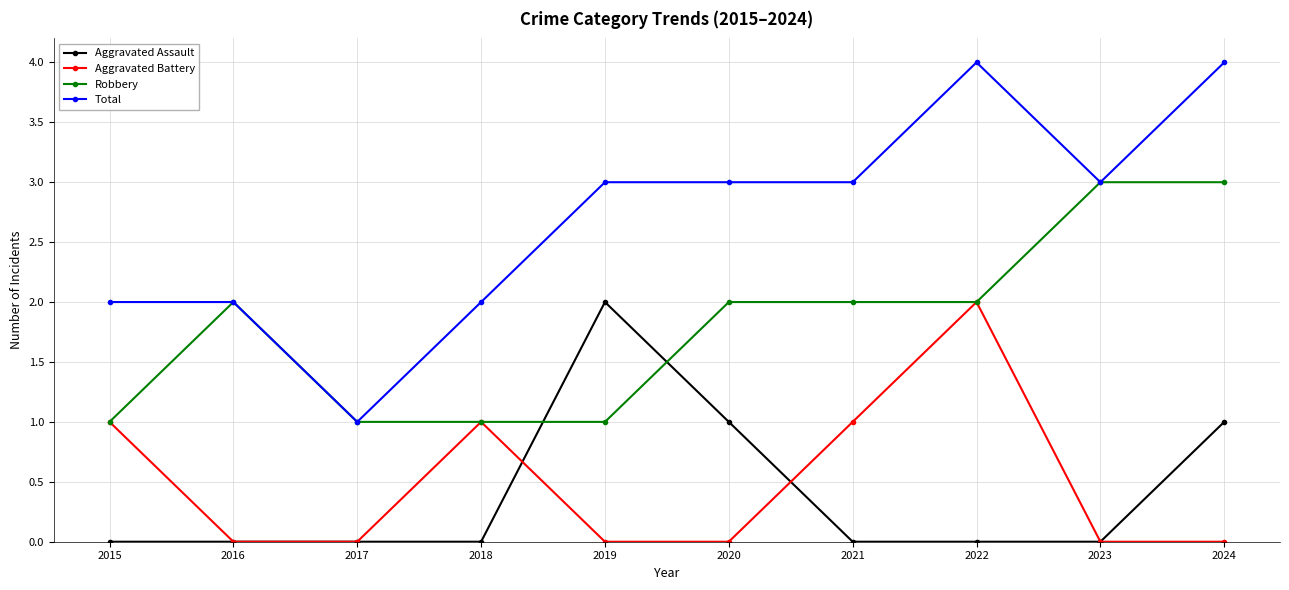

Reading left to right, list all the values displayed in this chart.

Aggravated Assault: 0	0	0	0	2	1	0	0	0	1
Aggravated Battery: 1	0	0	1	0	0	1	2	0	0
Robbery: 1	2	1	1	1	2	2	2	3	3
Total: 2	2	1	2	3	3	3	4	3	4